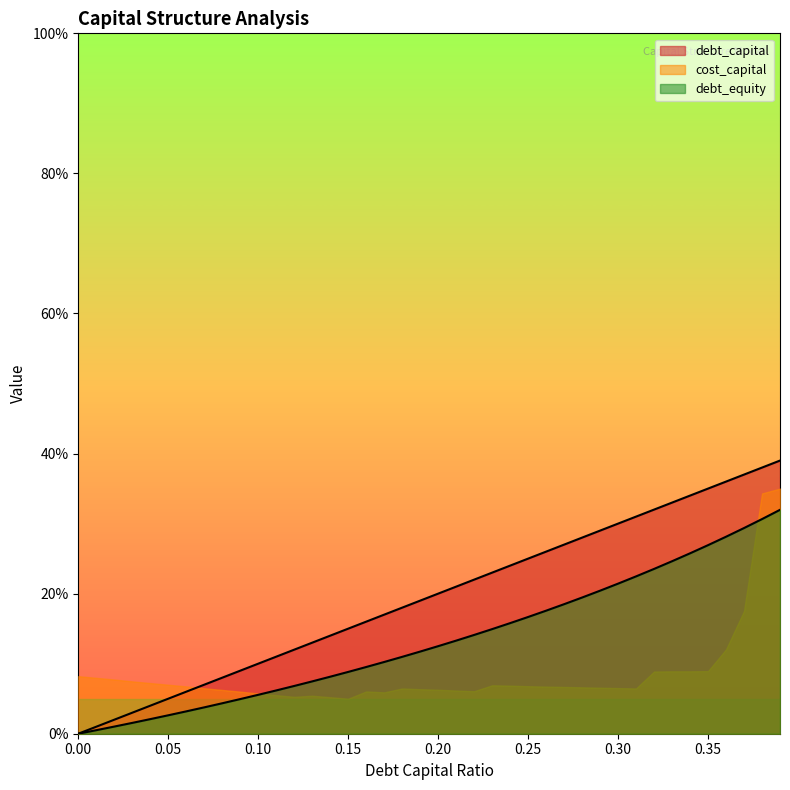

Does the chart have visible grid lines?

No